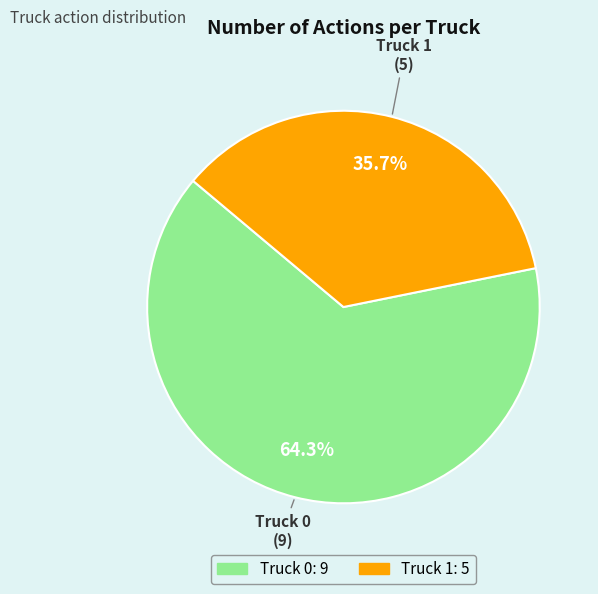

What percentage is the Truck 1 slice, to the nearest percent?

36%